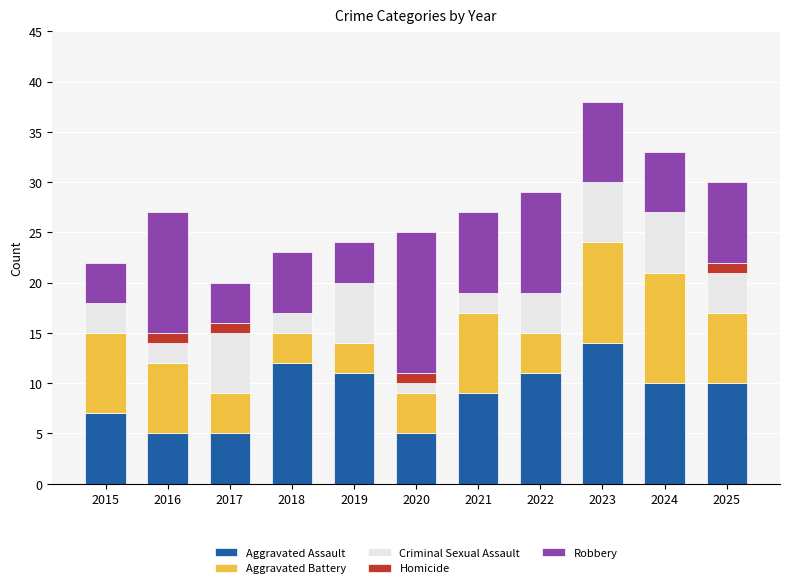

Are the bars grouped side by side (vs. stacked)?

No